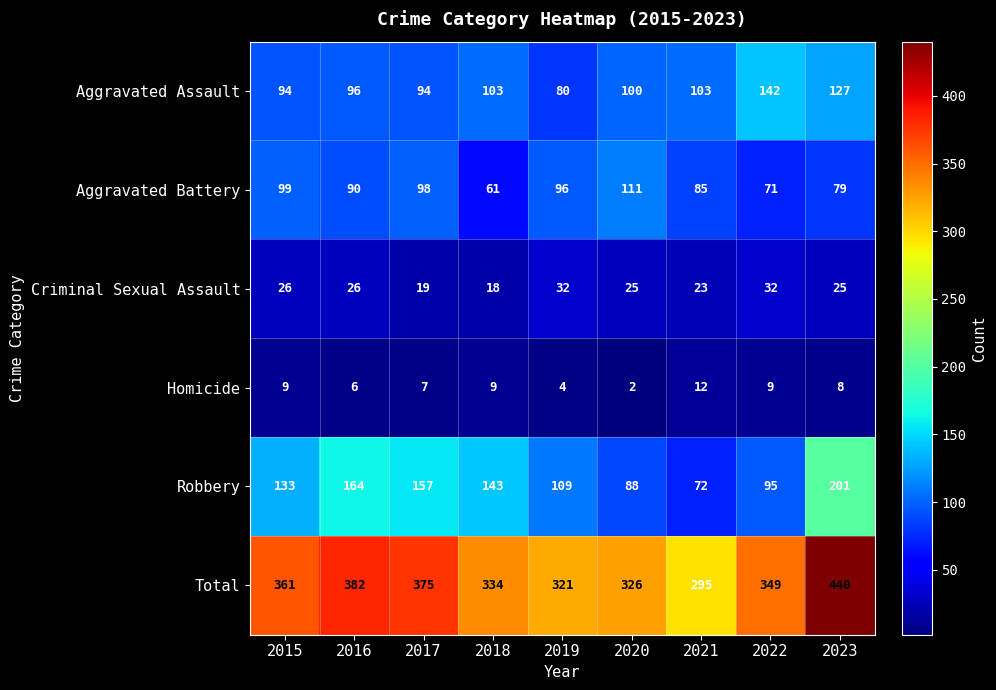

Between 2017 and 2022, which series saw the biggest shift?

Robbery